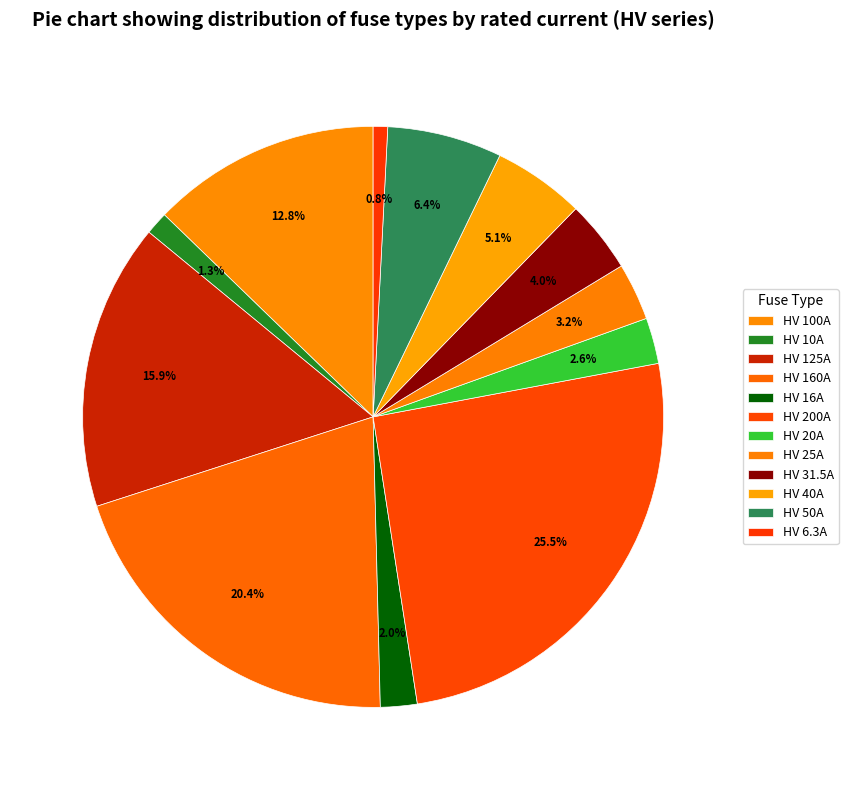

What is the smallest slice in the pie chart?

HV 6.3A